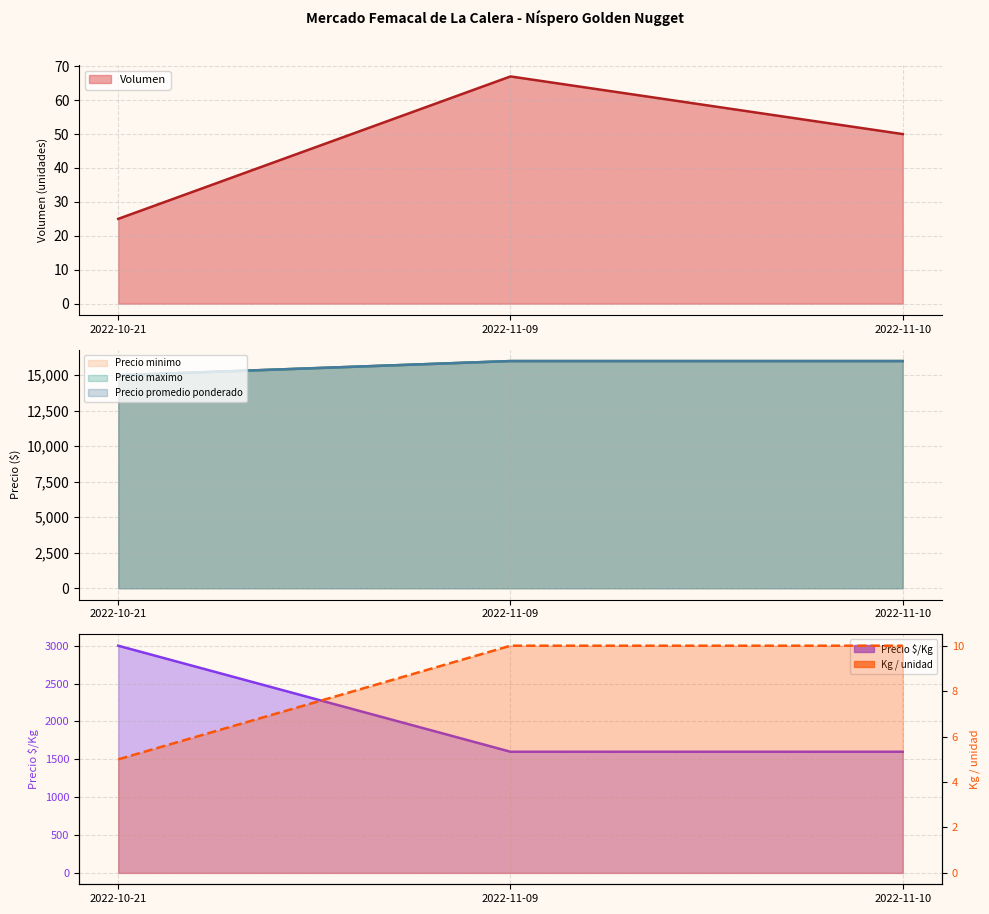

Which category has the lowest value in the Volumen series?

2022-10-21